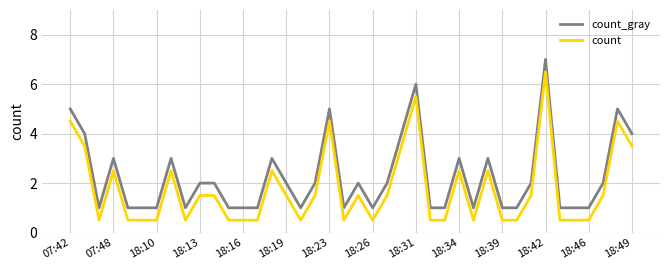

List the series in order of their peak value, lowest first.

count, count_gray